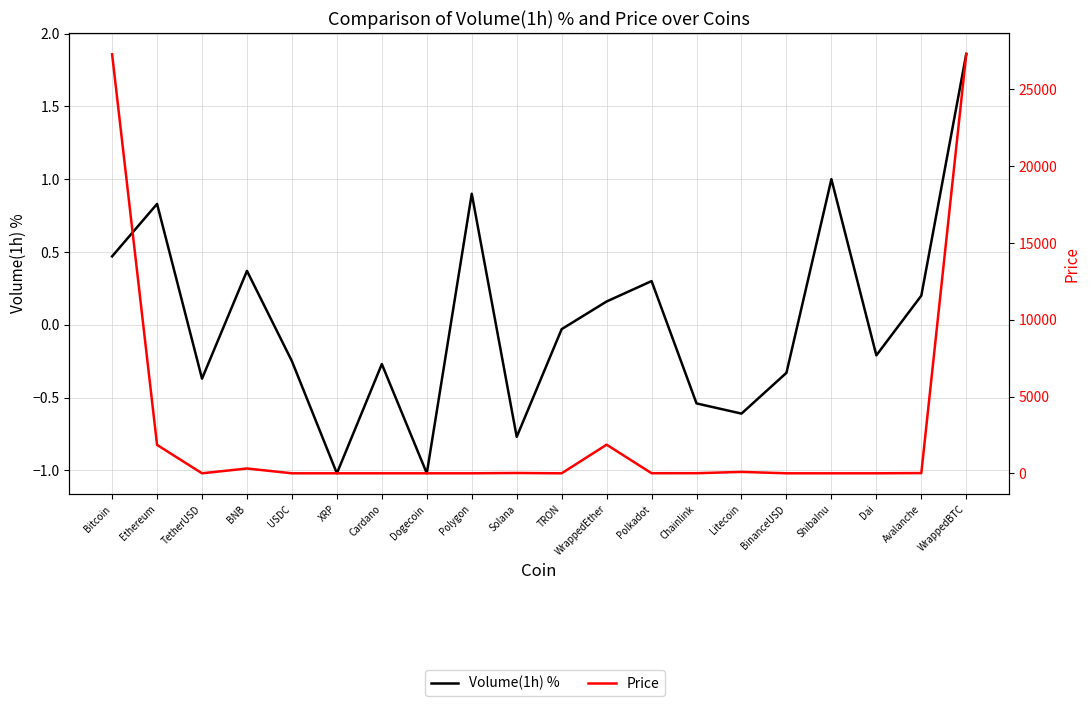

Rank the series by their average value, from highest to lowest.

Price, Volume(1h) %